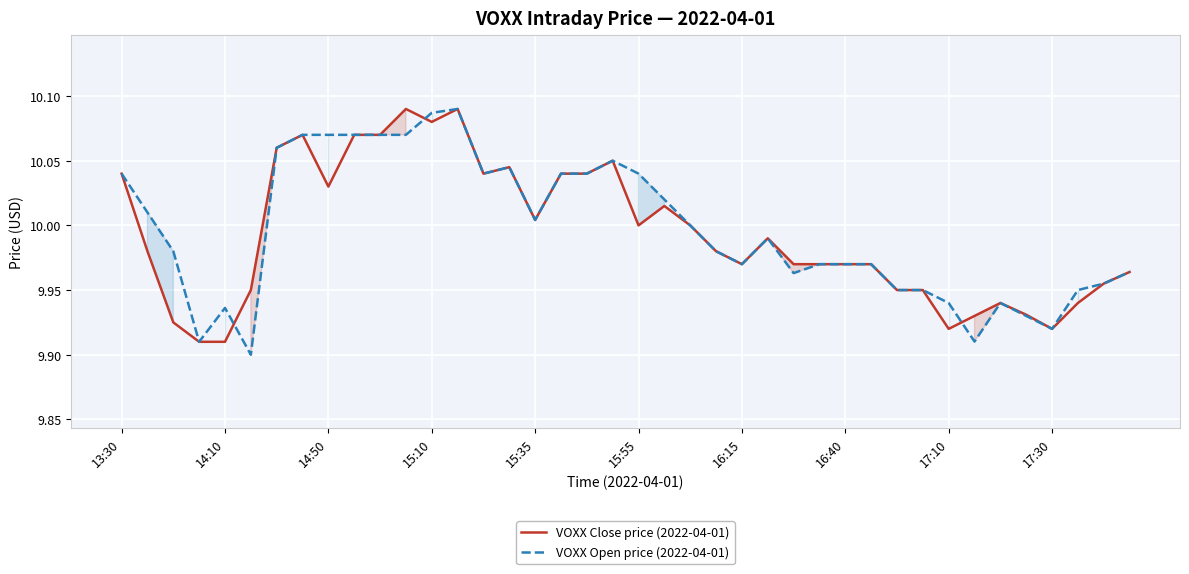

True or false: VOXX Close price (2022-04-01) has a value of 16.9 at 15:55.

False